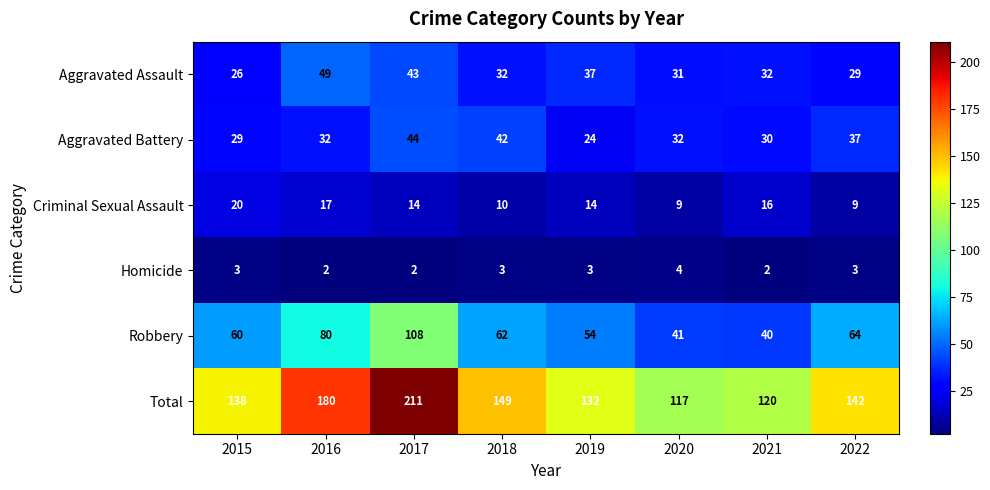

What is the difference between the maximum and minimum values in the Criminal Sexual Assault series?

11